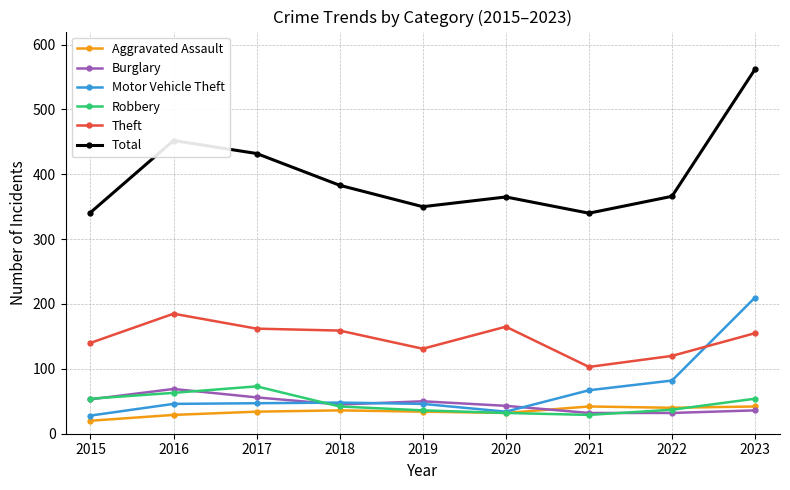

What are all the series names shown in the legend?

Aggravated Assault, Burglary, Motor Vehicle Theft, Robbery, Theft, Total